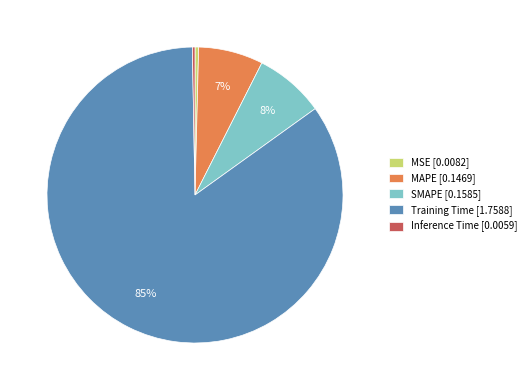

Does MAPE account for over 50% of the chart?

No